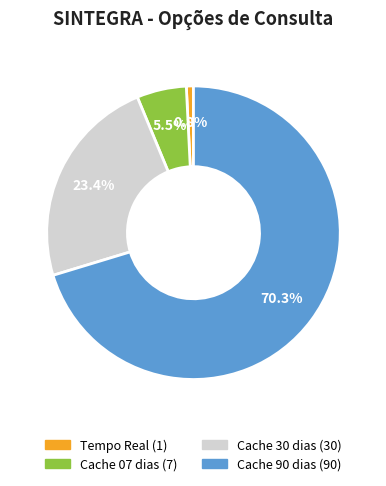

Count the number of slices in the pie.

4